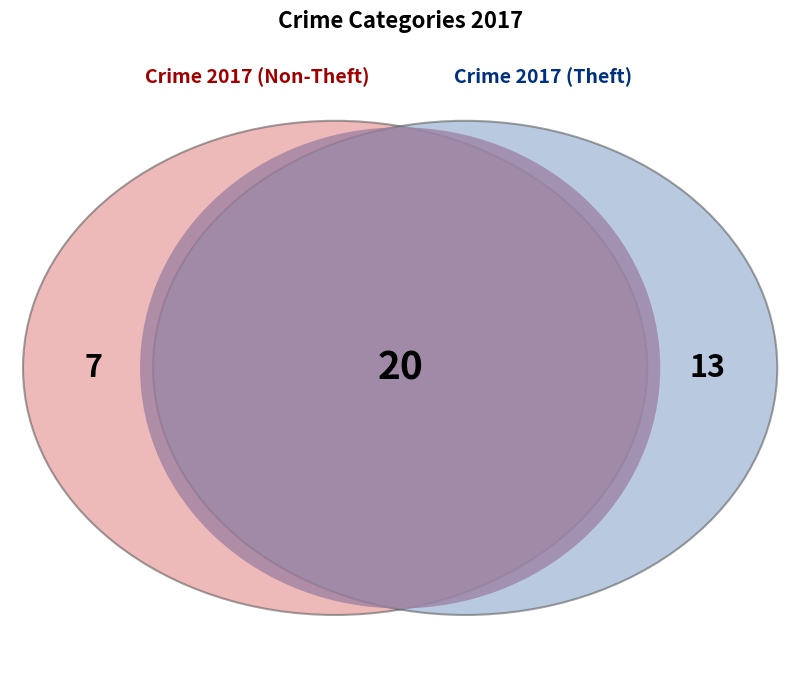

What portion of the pie excludes Theft?

35.0%